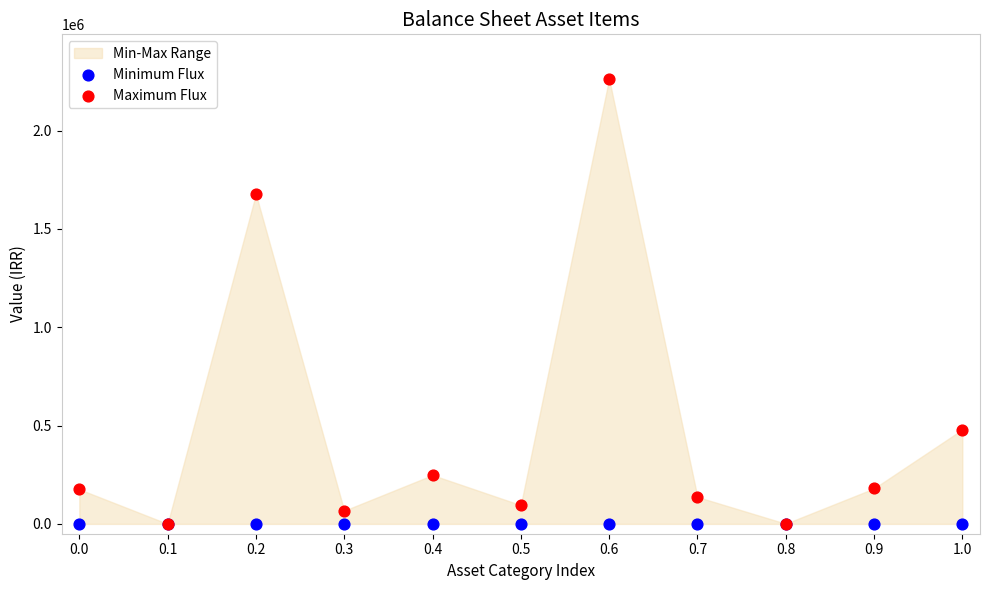

Which series reaches the maximum Y coordinate?

Maximum Flux